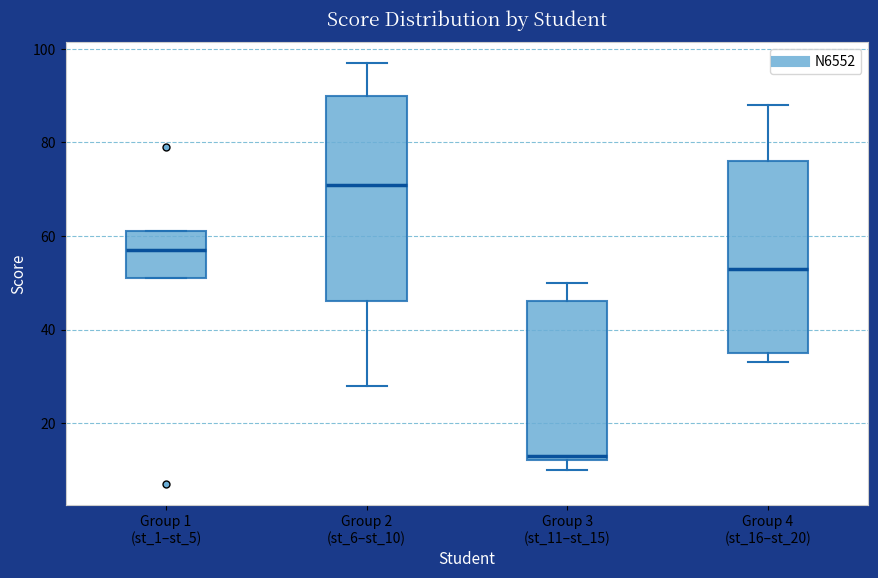

Which box's median line is the lowest?

Group 3 (st_11–st_15)